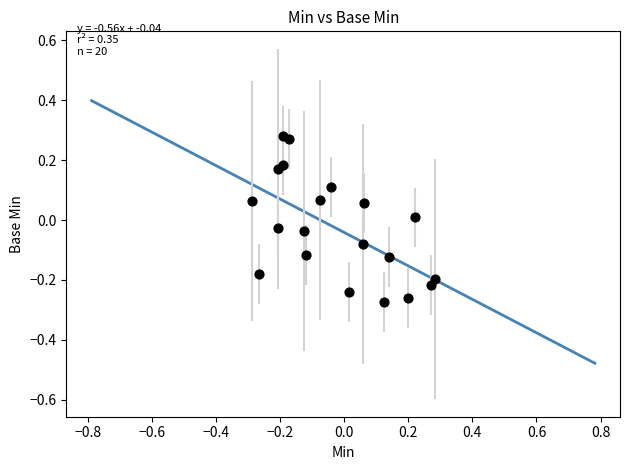

What is the range of Y values (max minus min)?

0.6